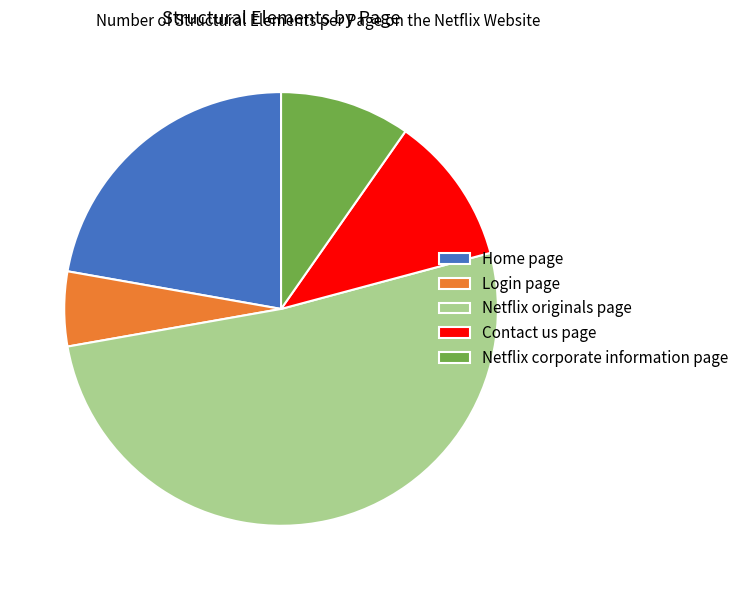

Do Login page and Netflix corporate information page together represent more than half of the pie?

No